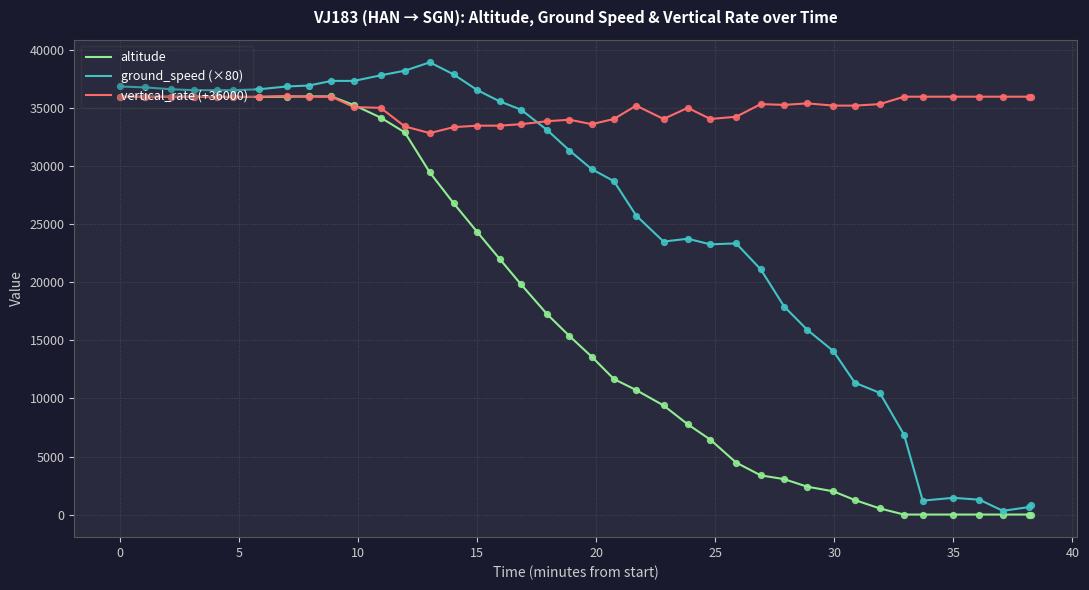

Which series has the largest total across all categories?

vertical_rate (+36000)